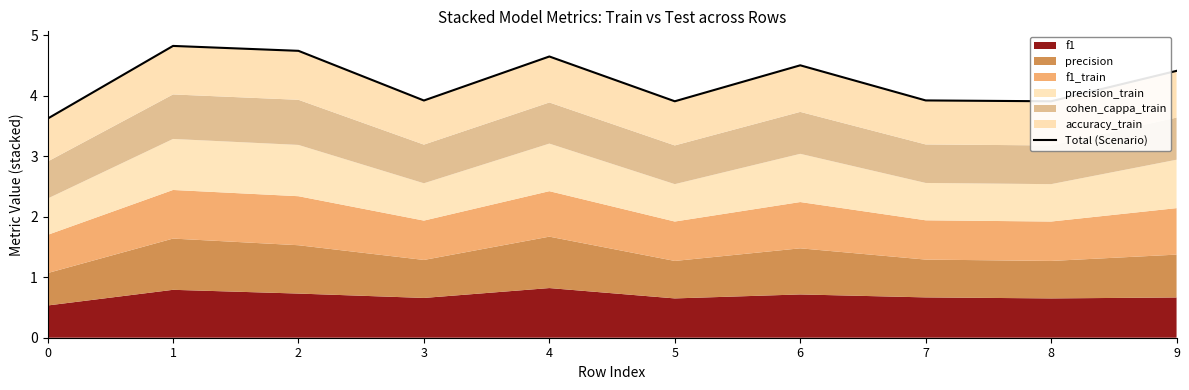

What is the minimum value shown in the chart?

3.6